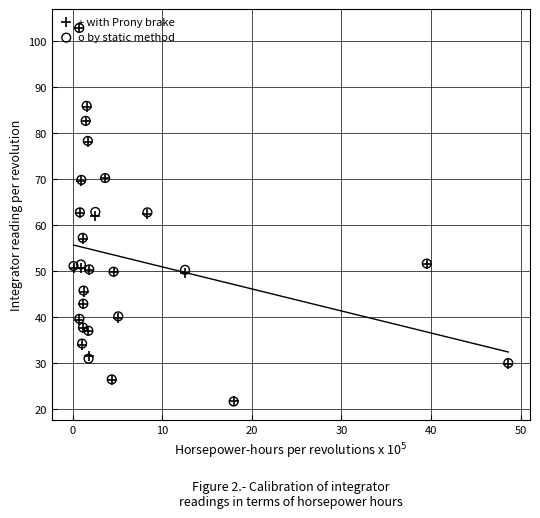

Which series has the largest total across all categories?

o by static method